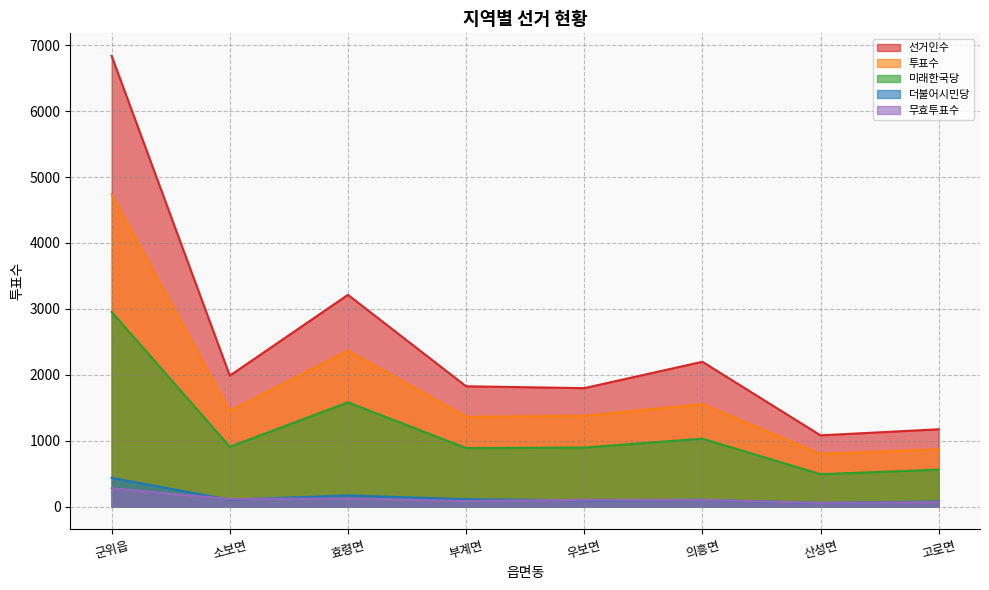

At which label is 미래한국당 closest to 1723?

효령면